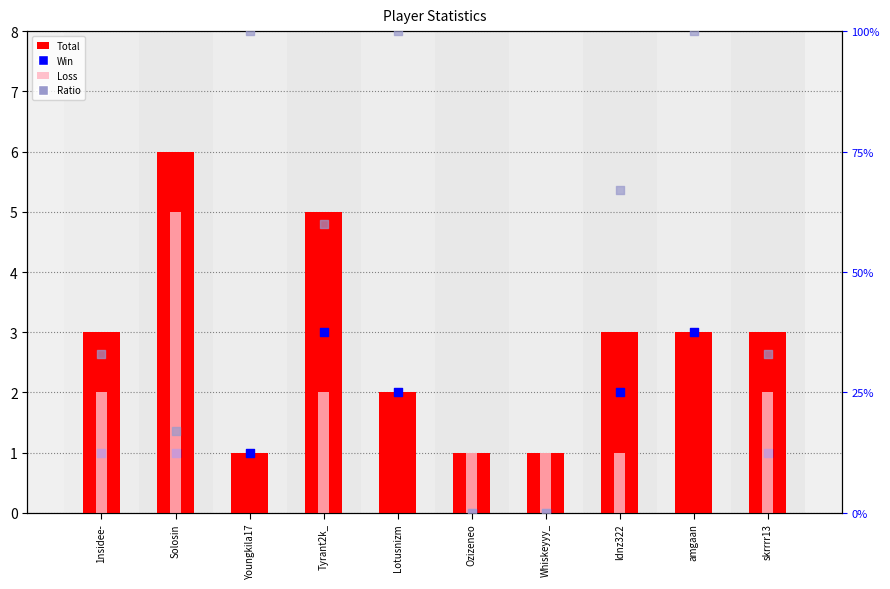

What are all the series names shown in the legend?

Total, Loss, Win, Ratio